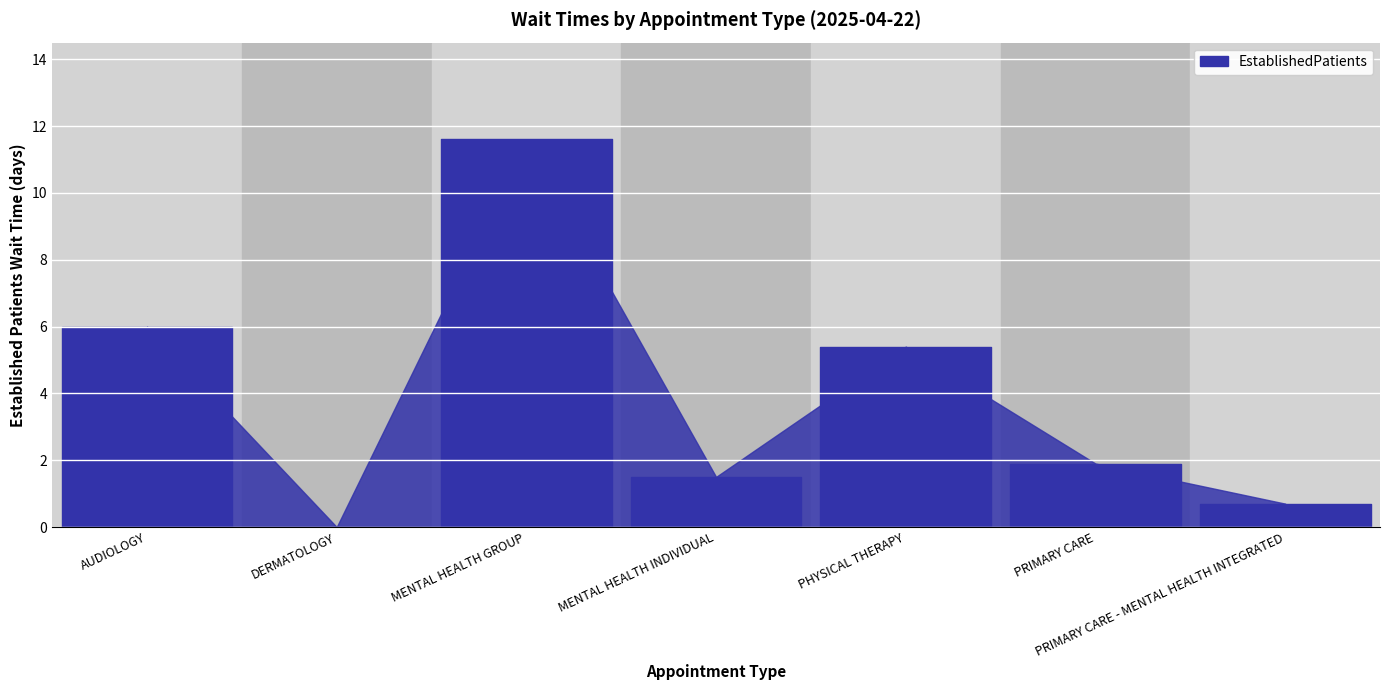

What is the approximate value at PHYSICAL THERAPY?

5.4